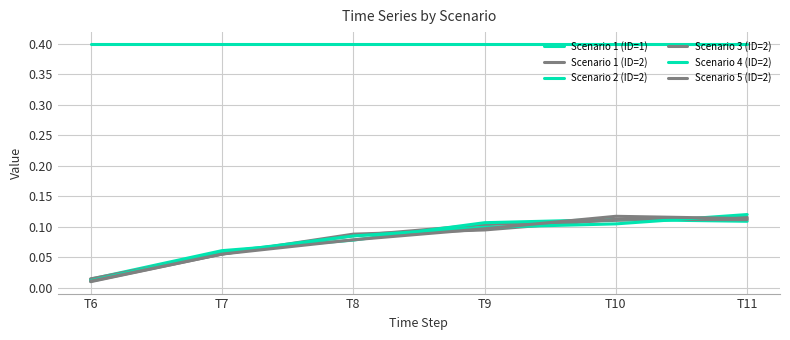

True or false: Scenario 1 (ID=1) and Scenario 4 (ID=2) cross at least once.

False